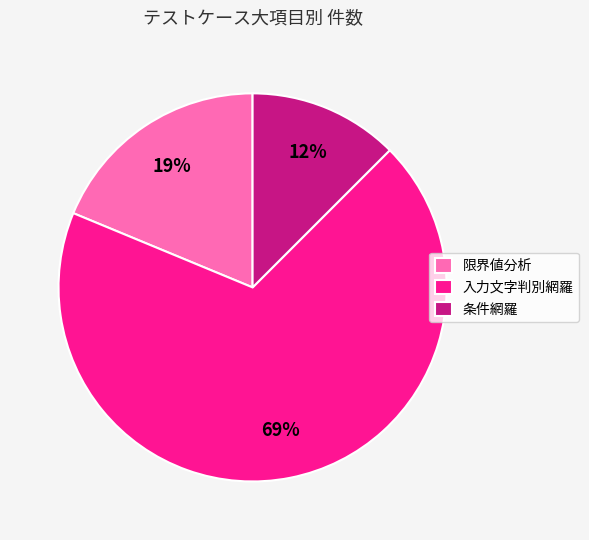

Between 条件網羅 and 限界値分析, which is larger?

限界値分析